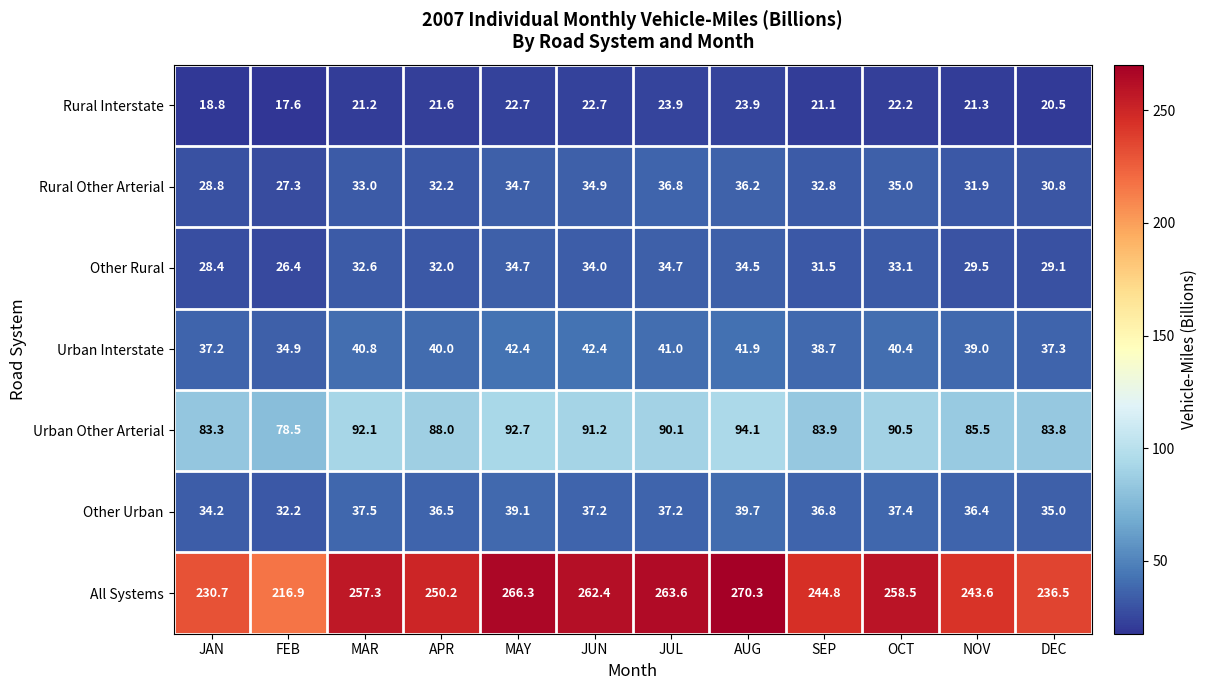

Which category has the highest value across all series?

AUG